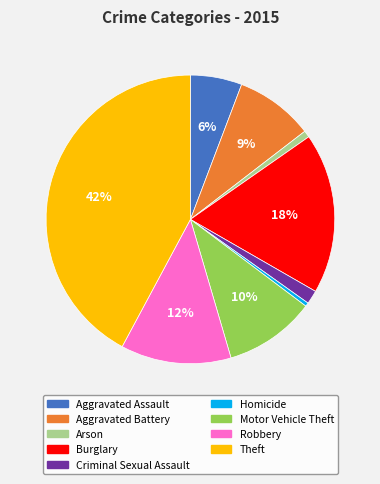

How many segments does this pie chart have?

9